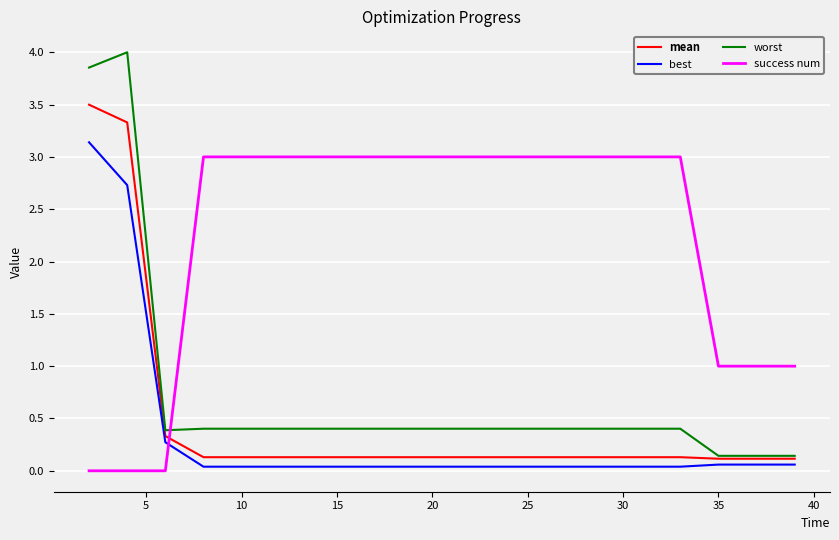

Which series has the largest range (max minus min)?

worst